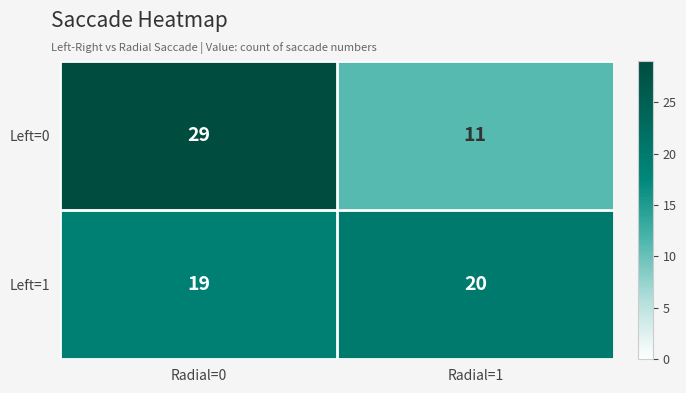

Between Radial=0 and Radial=1, which series saw the biggest shift?

Left=0